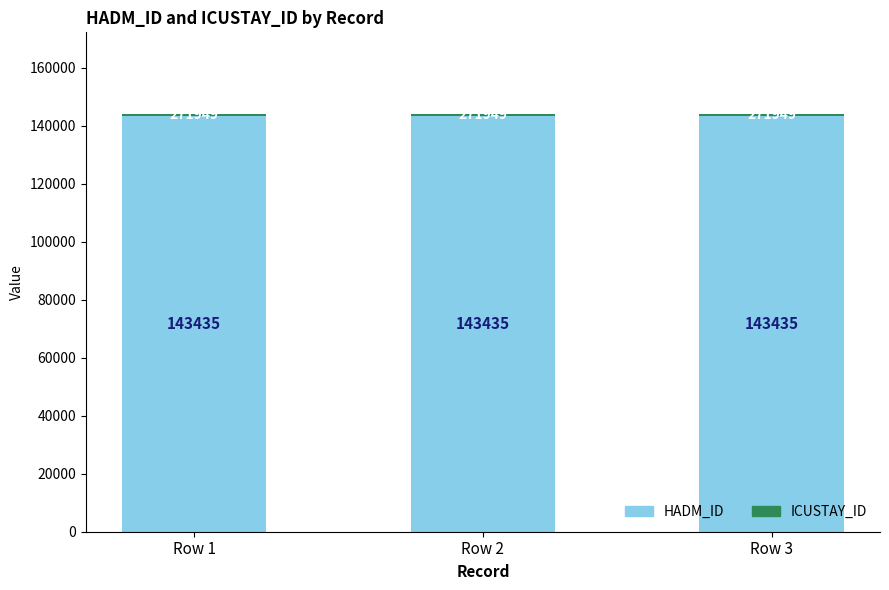

What is the lowest value of the HADM_ID series?

143435.0